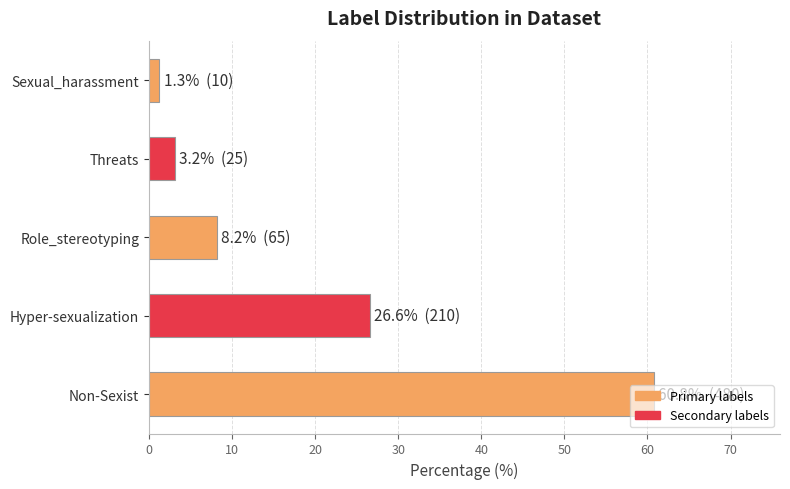

At which label is the value closest to 31?

Hyper-sexualization